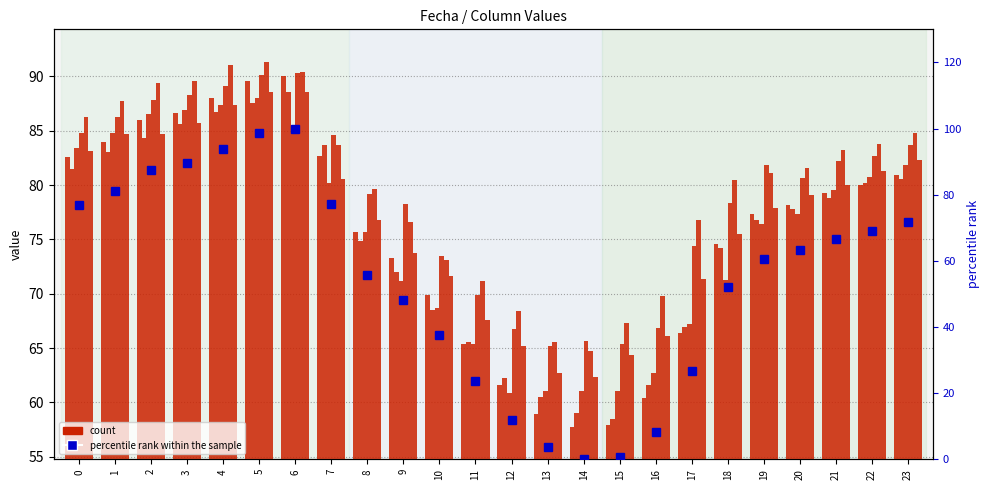

The value of 5 at 23 is 38.1. True or false?

False